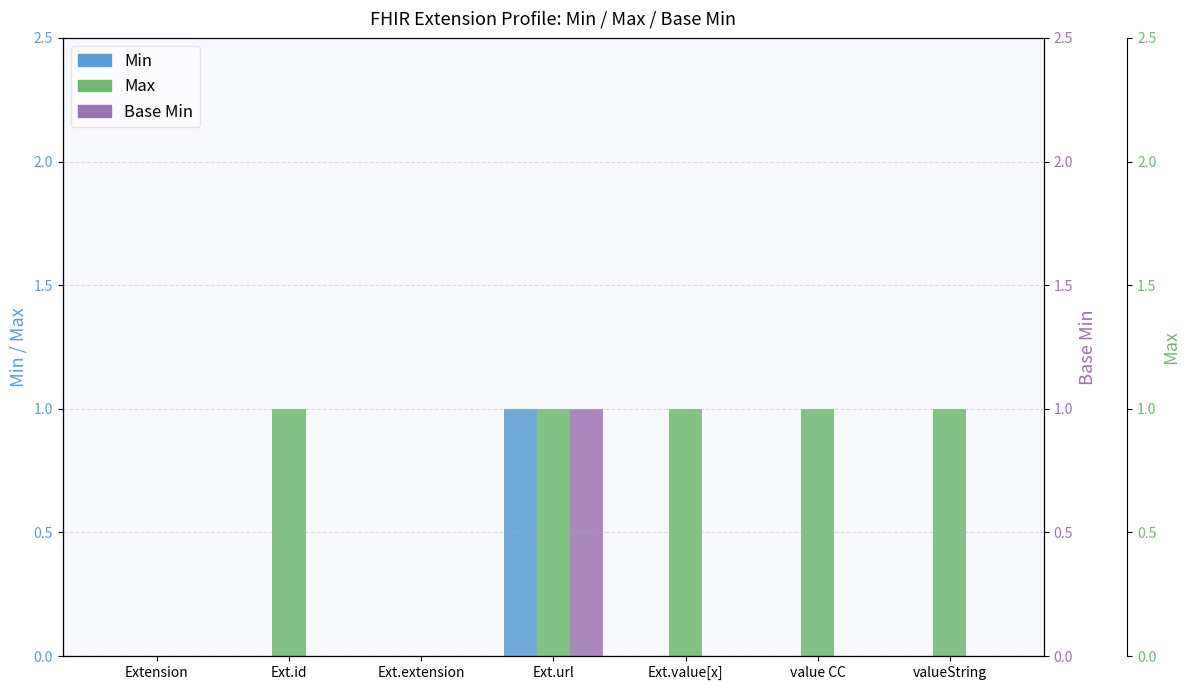

Reading left to right, what are all the values shown in this chart?

Min: Extension=0	Ext.id=0	Ext.extension=0	Ext.url=1	Ext.value[x]=0	value CC=0	valueString=0
Max: Extension=0	Ext.id=1	Ext.extension=0	Ext.url=1	Ext.value[x]=1	value CC=1	valueString=1
Base Min: Extension=0	Ext.id=0	Ext.extension=0	Ext.url=1	Ext.value[x]=0	value CC=0	valueString=0